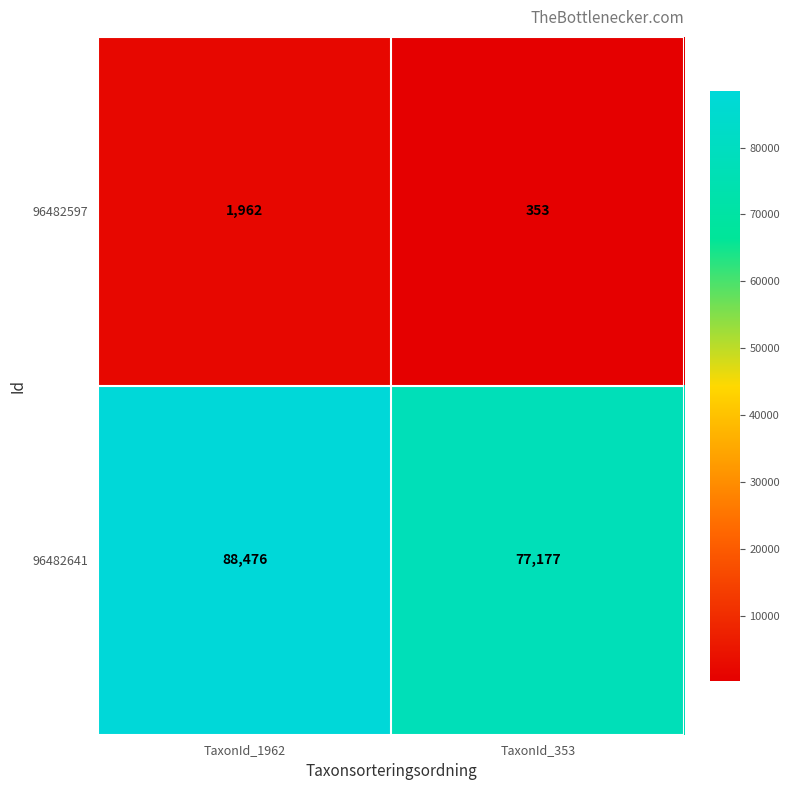

Which series changed the most between TaxonId_1962 and TaxonId_353?

96482641